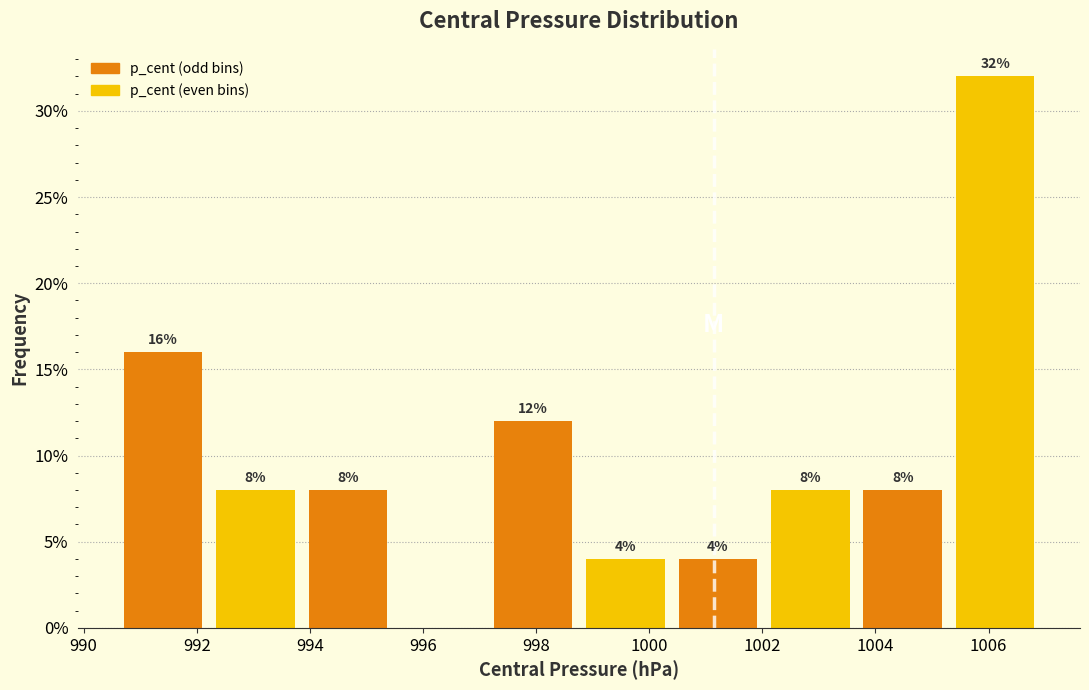

Over which range of the x-axis is the bar tallest?

1005.2 to 1007.0